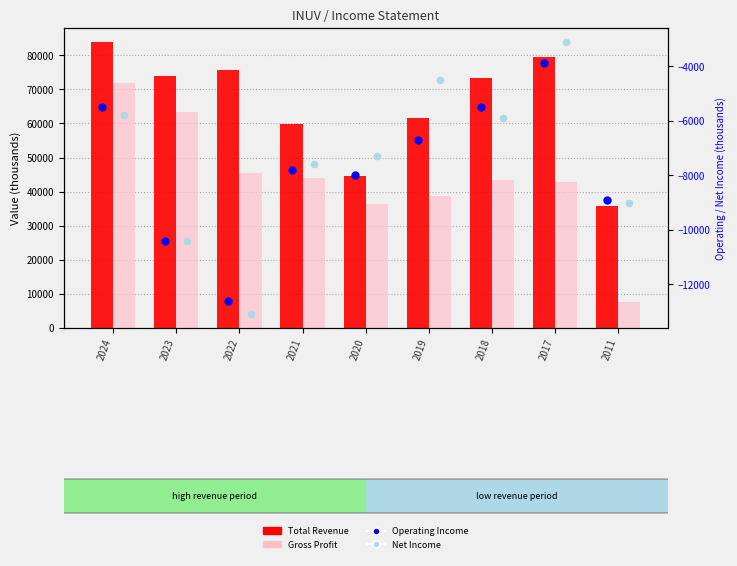

At which category is the sum across all series the highest?

2024